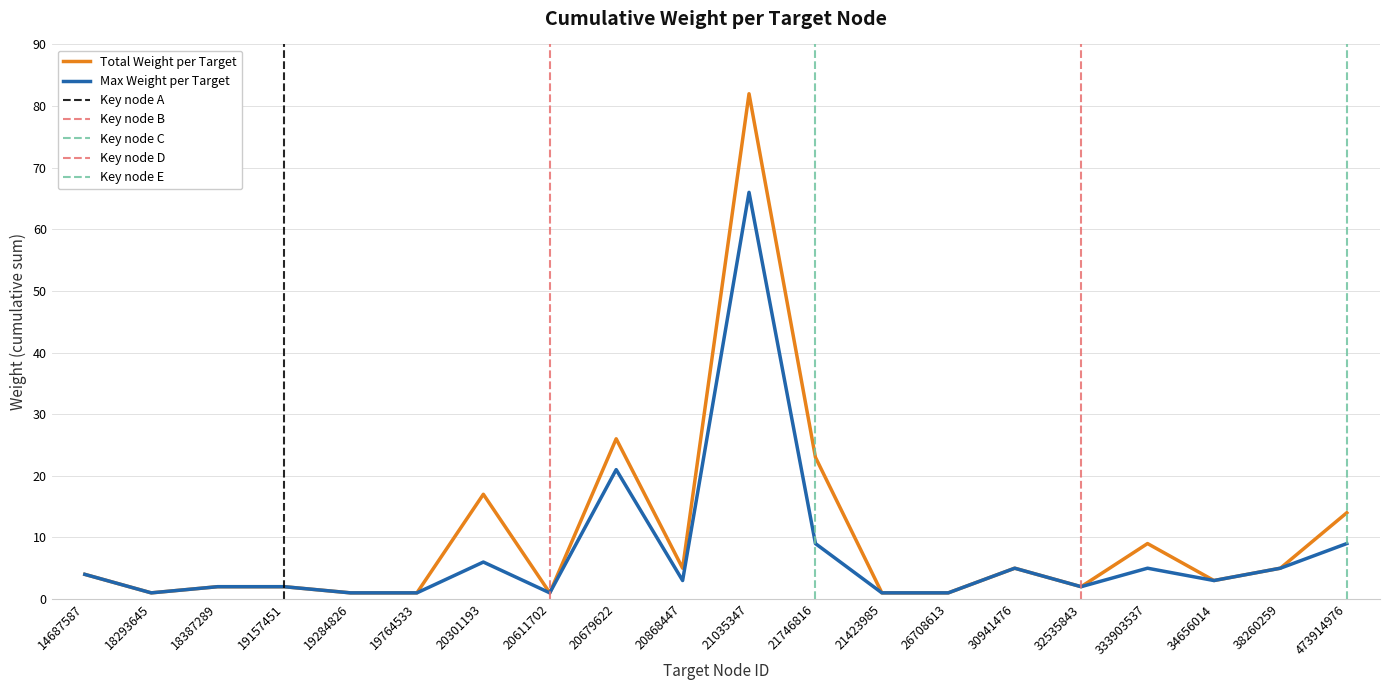

Rank the categories by Max Weight per Target value from highest to lowest.

21035347, 20679622, 21746816, 473914976, 20301193, 30941476, 333903537, 38260259, 14687587, 20868447, 34656014, 18387289, 19157451, 32535843, 18293645, 19284826, 19764533, 20611702, 21423985, 26708613